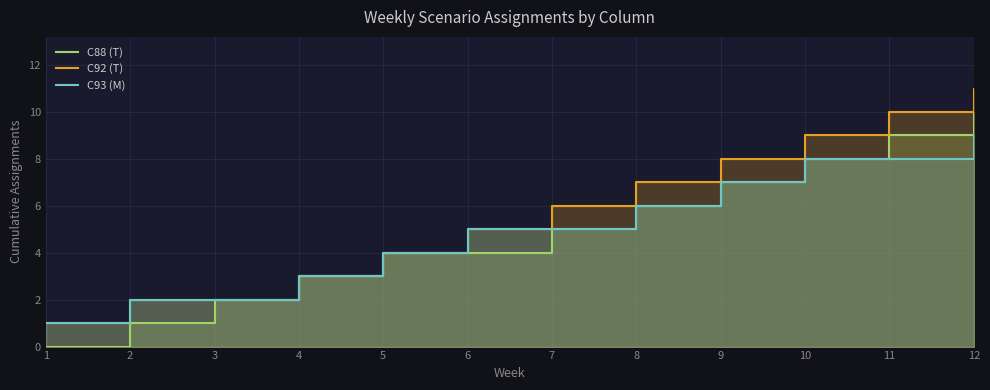

True or false: C88 (T) has a value of 9 at 11.

True